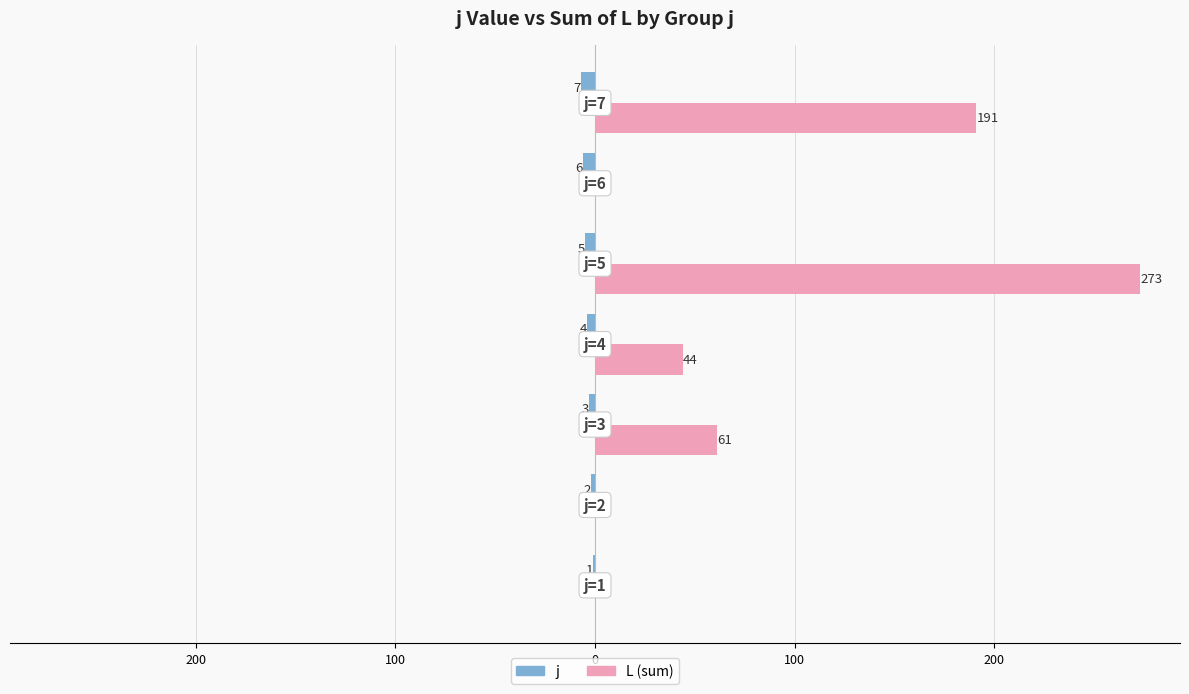

What are all the series names shown in the legend?

j, L (sum)